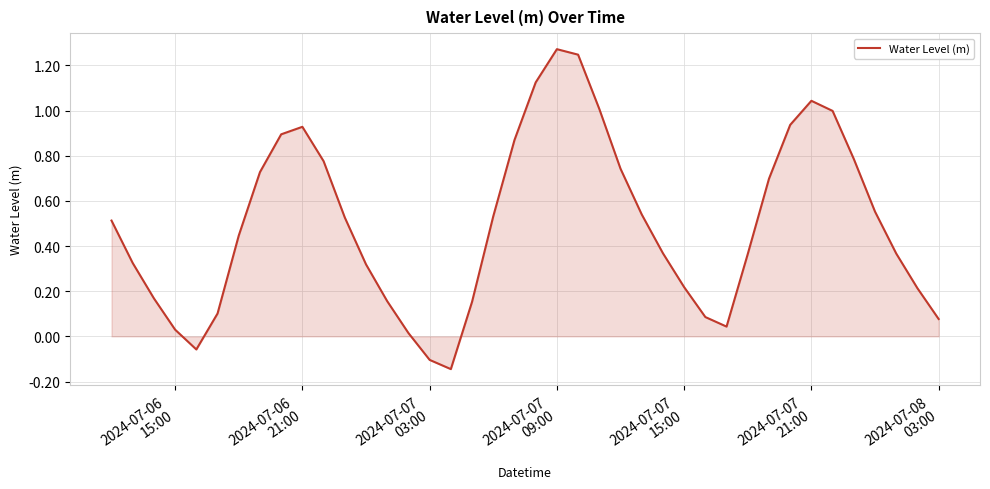

Does the chart display data point markers on the line(s)?

No